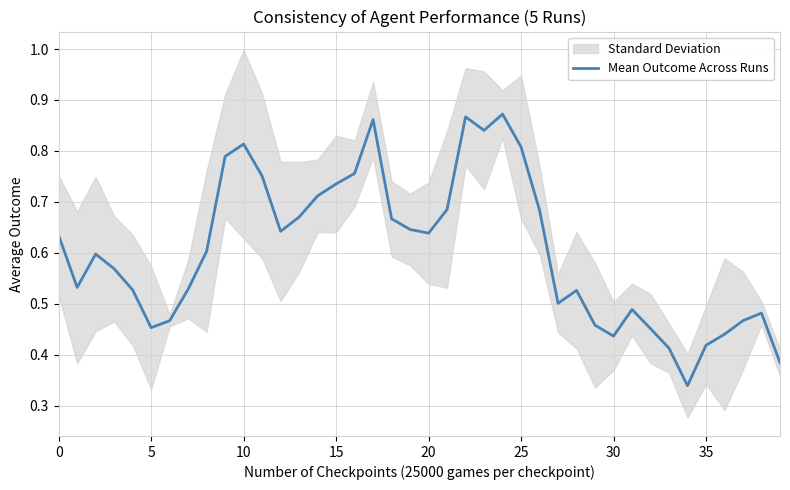

True or false: the data shows 0.5 at 28.

True